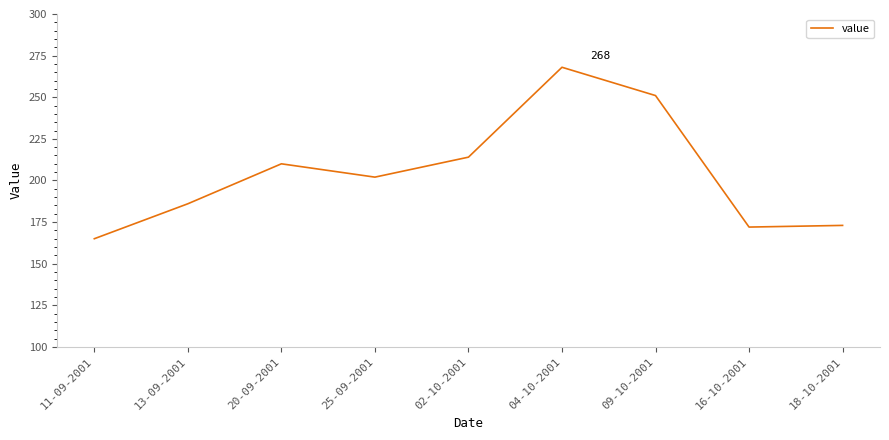

Reading left to right, extract all data points from this chart.

165	186	210	202	214	268	251	172	173